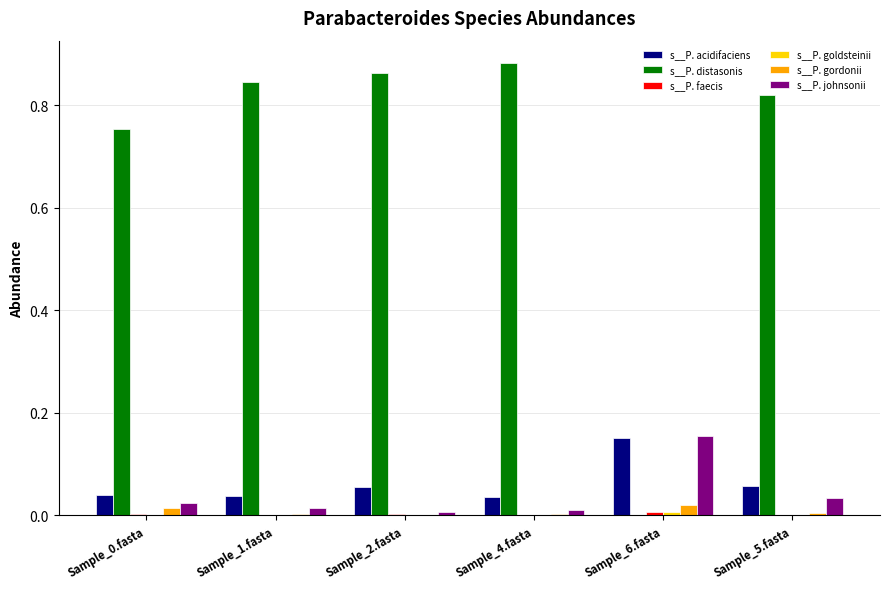

The value of s__P. gordonii at Sample_4.fasta is 0.0. True or false?

True